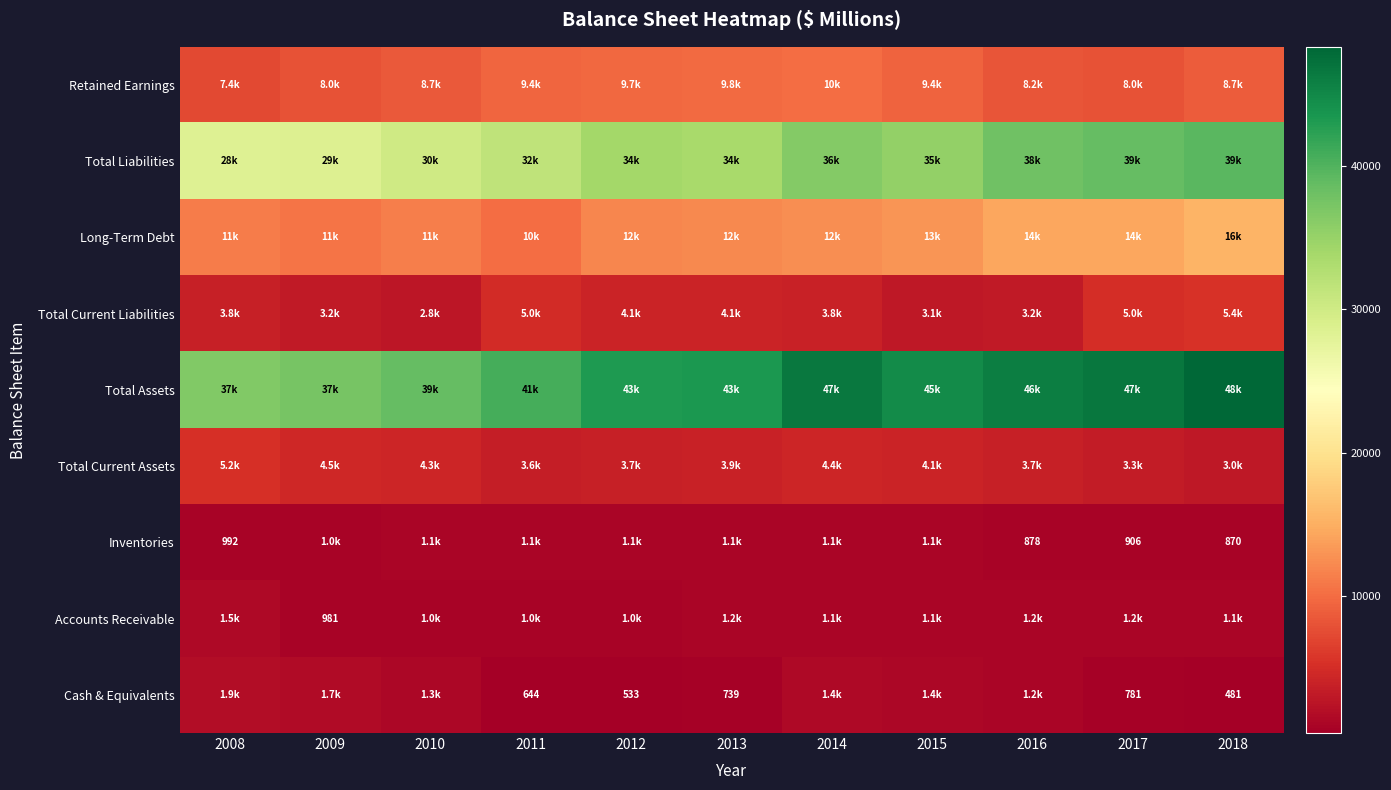

True or false: Accounts Receivable has a value of 1406 at 2009.

False